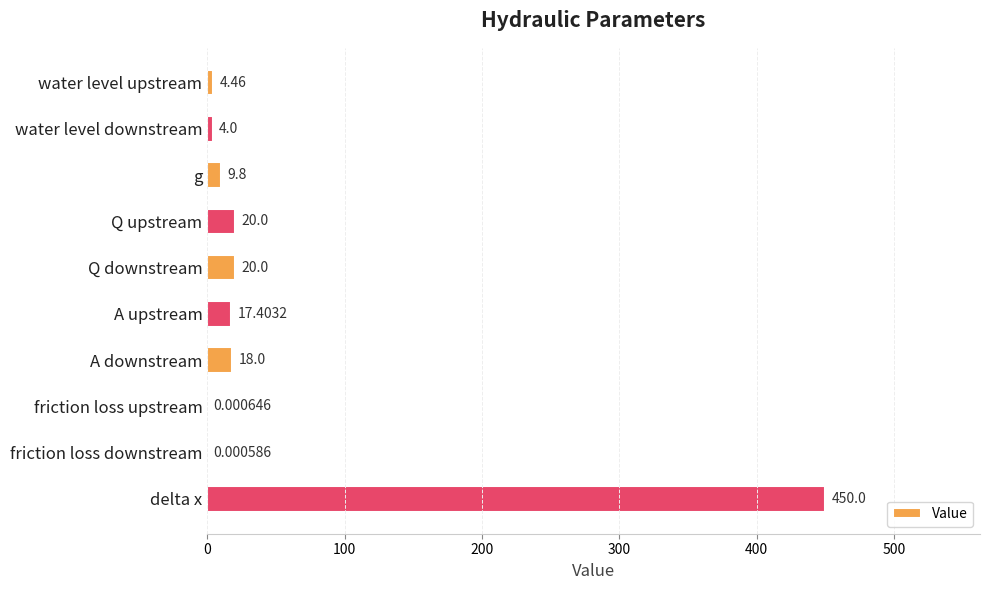

What is the change in value from water level downstream to A downstream?

+14.0